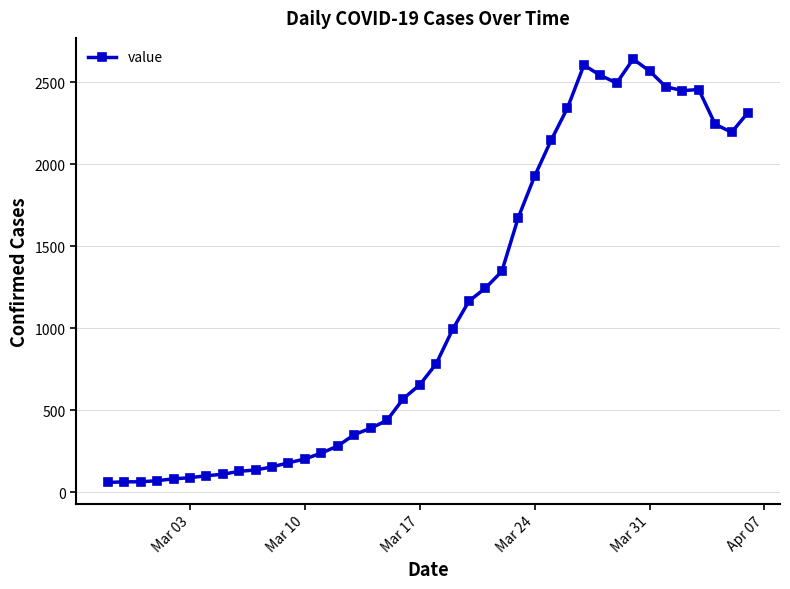

What is the greatest value displayed?

2640